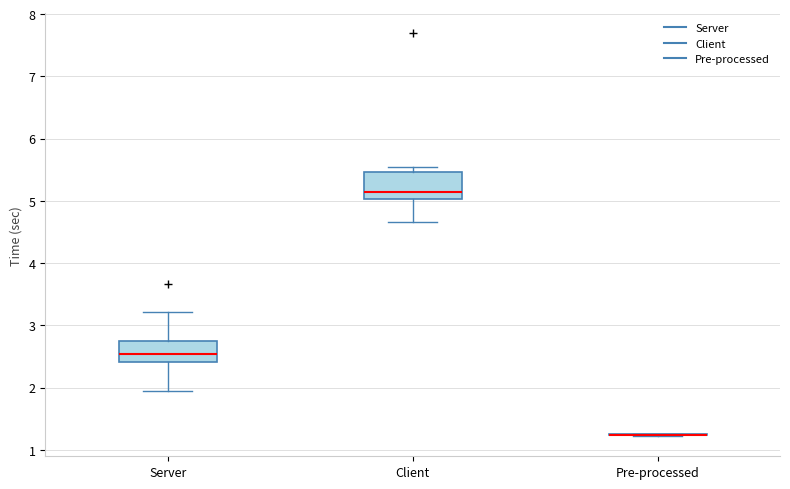

Reading left to right, transcribe this box plot: for each box, give where its median line is, the range the box spans, and where its two whiskers end, as read against the y-axis. The values are not printed on the chart, so give them approximately, as read against the axis.

Server: median 2.5, box 2.4 to 2.8, whiskers 2.0 to 3.2
Client: median 5.1, box 5.0 to 5.5, whiskers 4.7 to 5.5 (just above the box's upper edge)
Pre-processed: box collapsed to a line at 1.2, whiskers 1.2 to 1.3